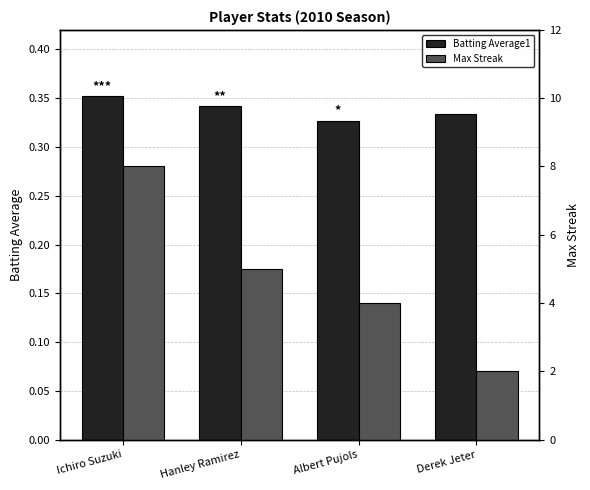

At which label does Batting Average1 reach its peak?

Ichiro Suzuki